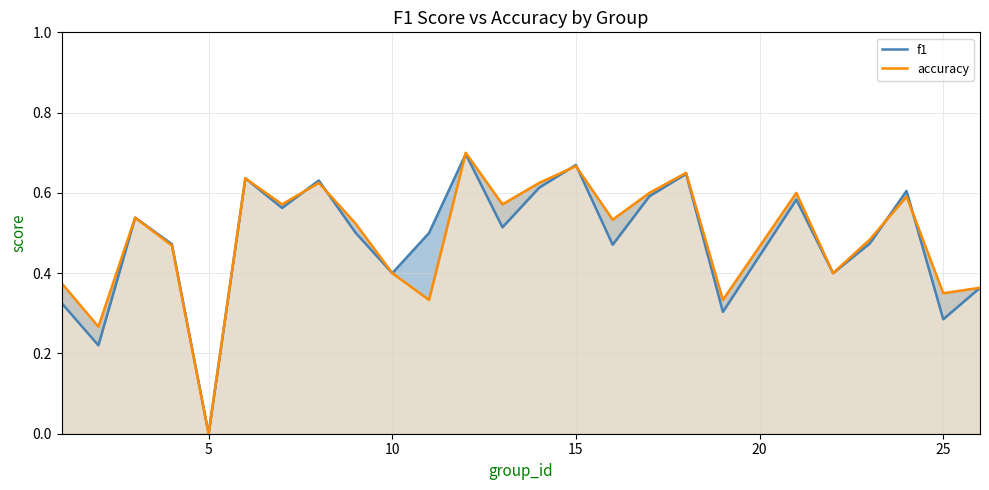

Between 20 and 15, which is larger?

15